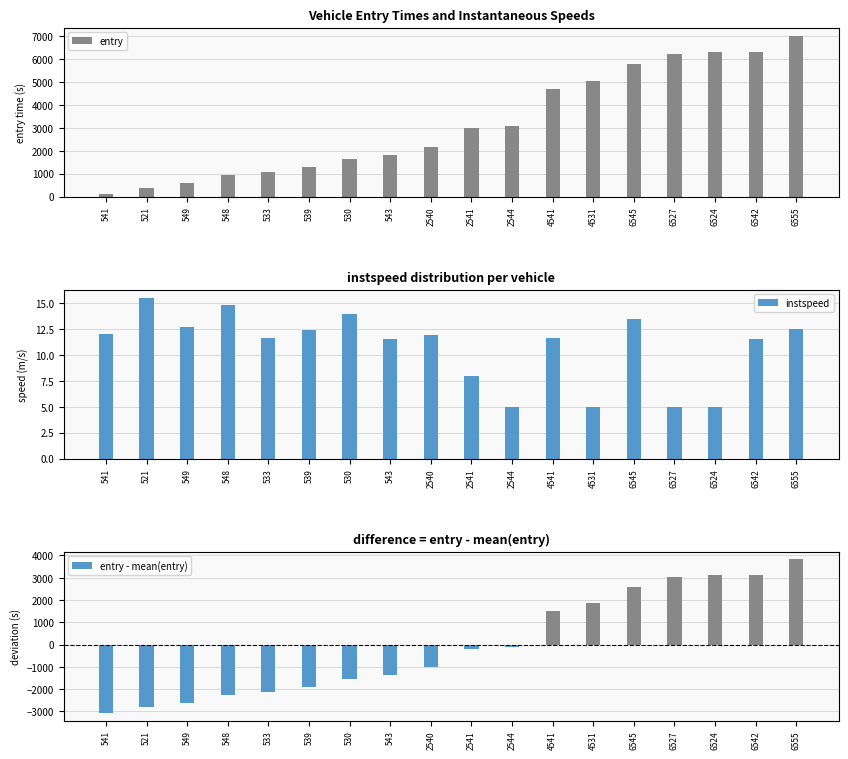

List the series in order of their peak value, highest first.

entry, entry - mean(entry), instspeed